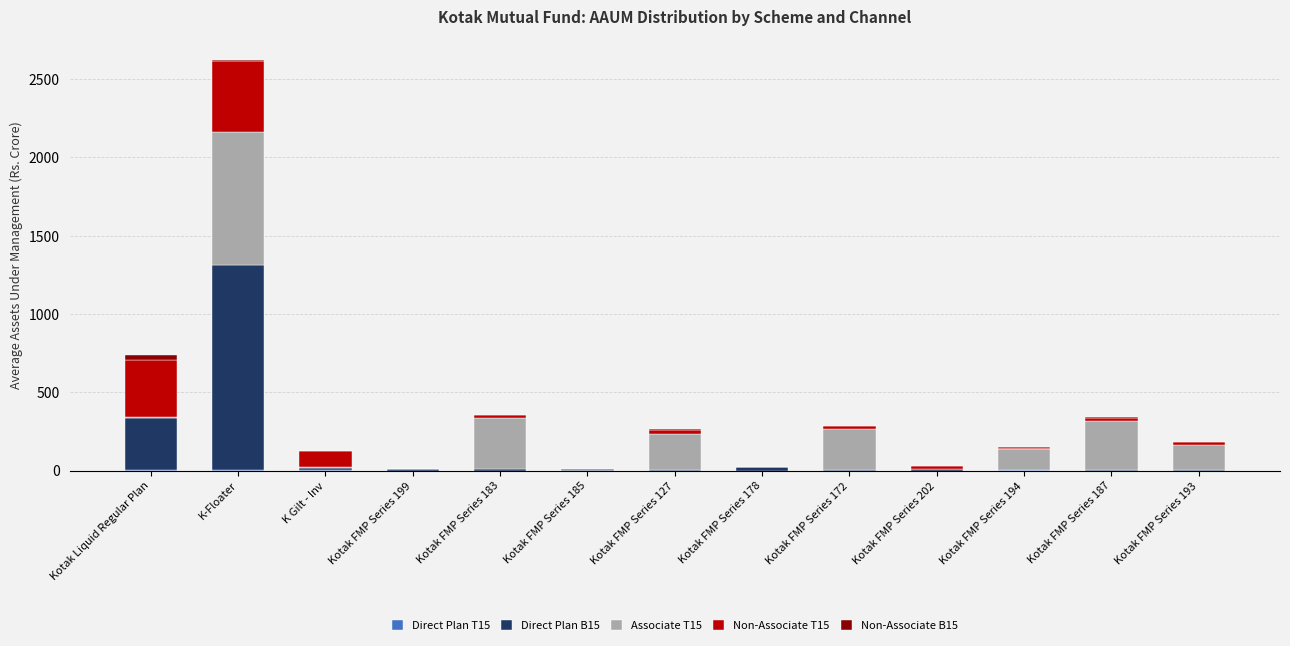

At which category is the sum across all series the highest?

K-Floater